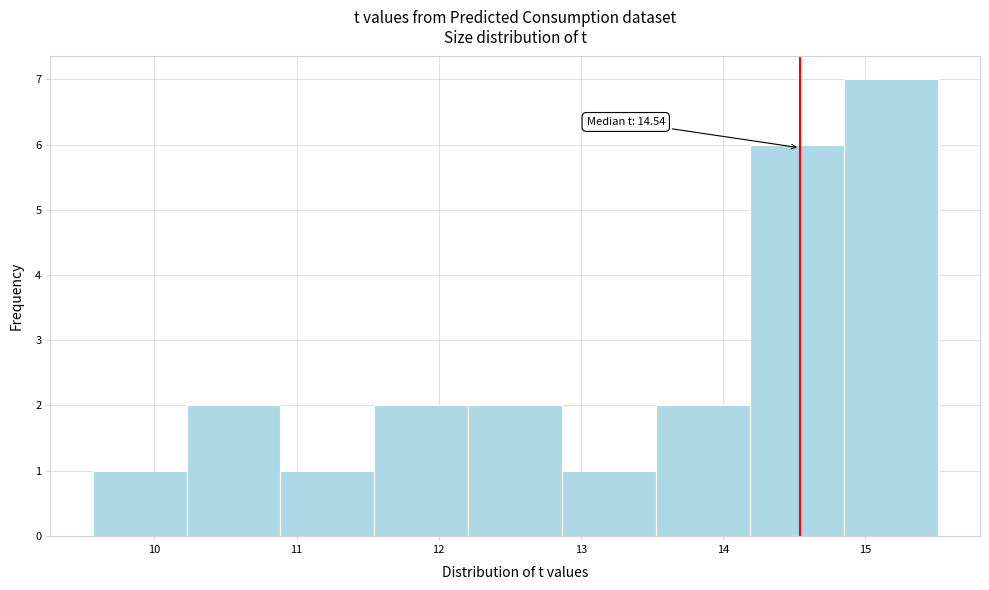

Which range on the x-axis has the tallest bar?

14.8 to 15.5